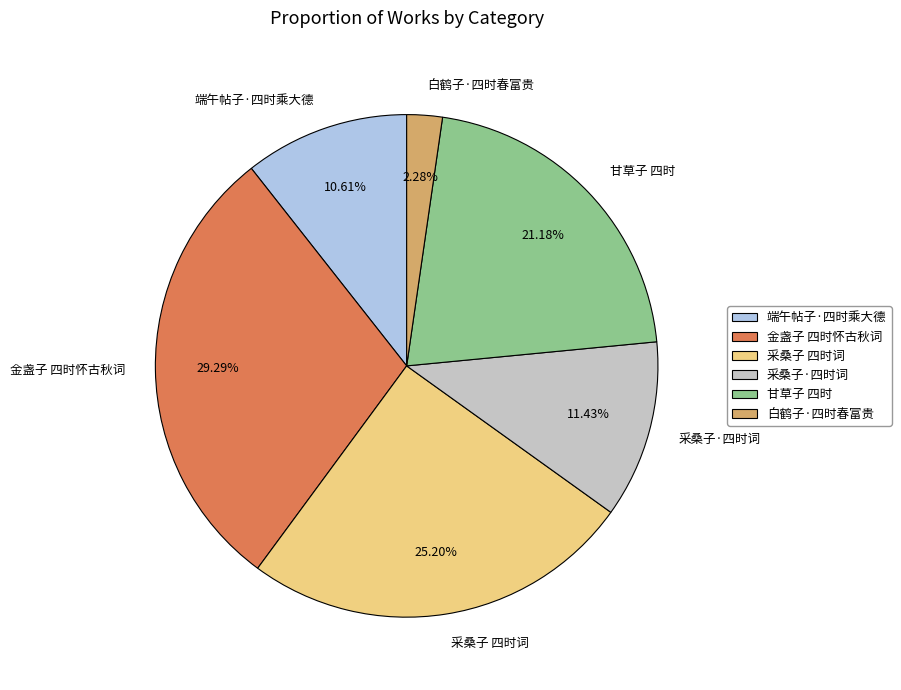

Which category has the smallest portion of the pie?

白鹤子·四时春富贵